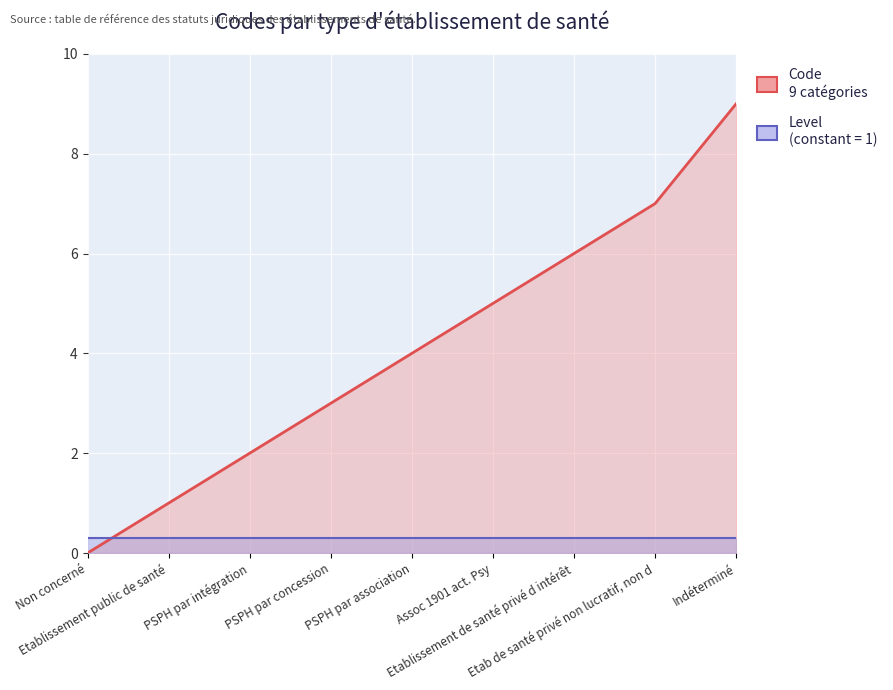

What are all the series names shown in the legend?

Code, Level (constant)